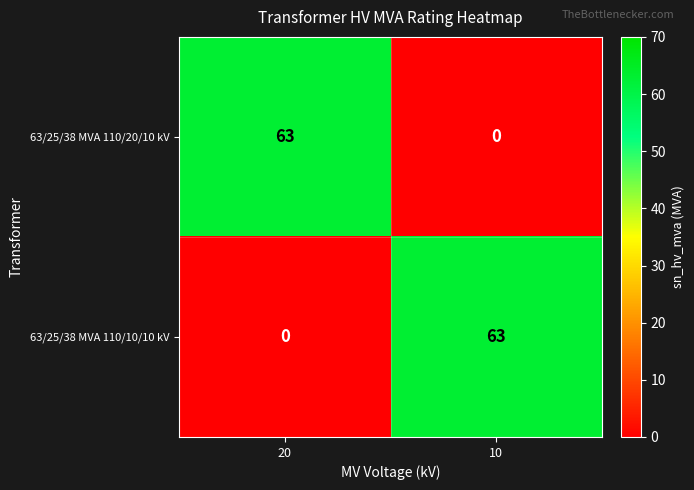

Count the number of data series in this chart.

2